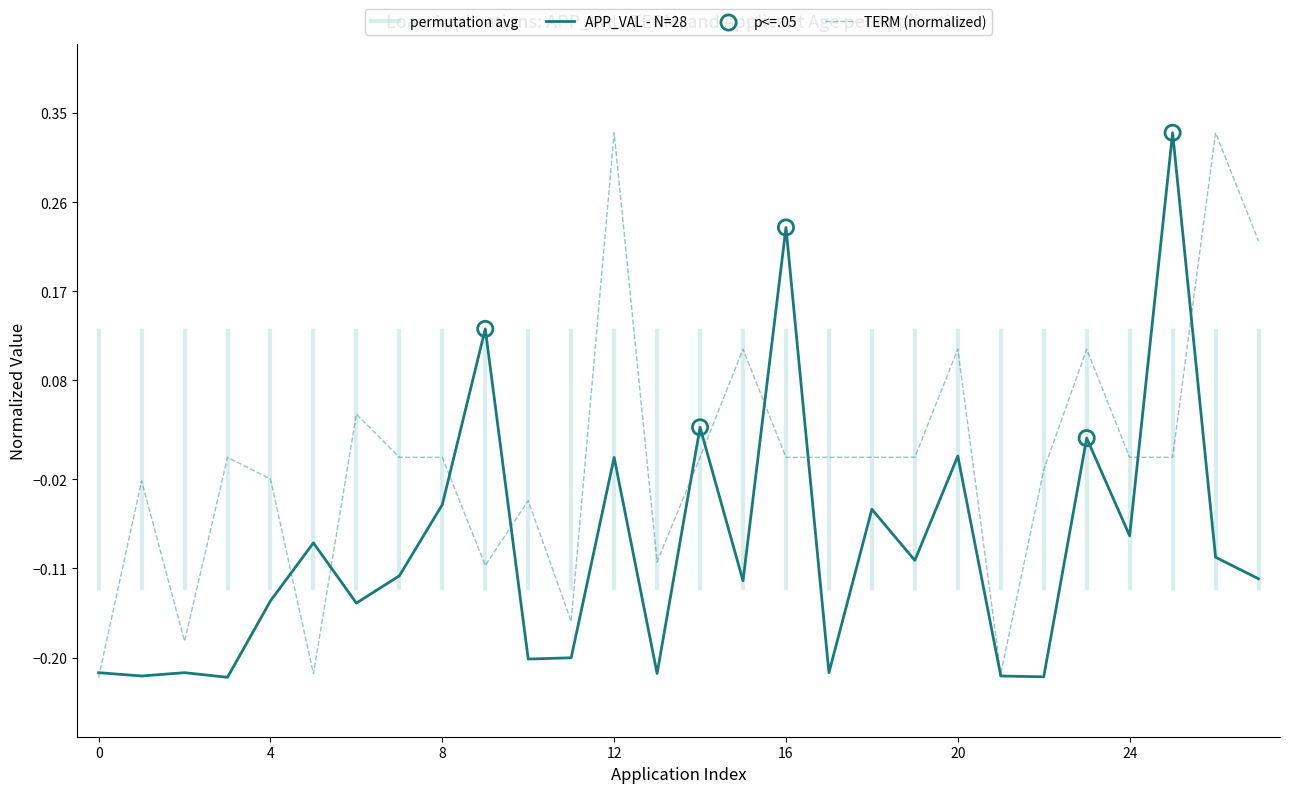

Which series has the largest total across all categories?

TERM